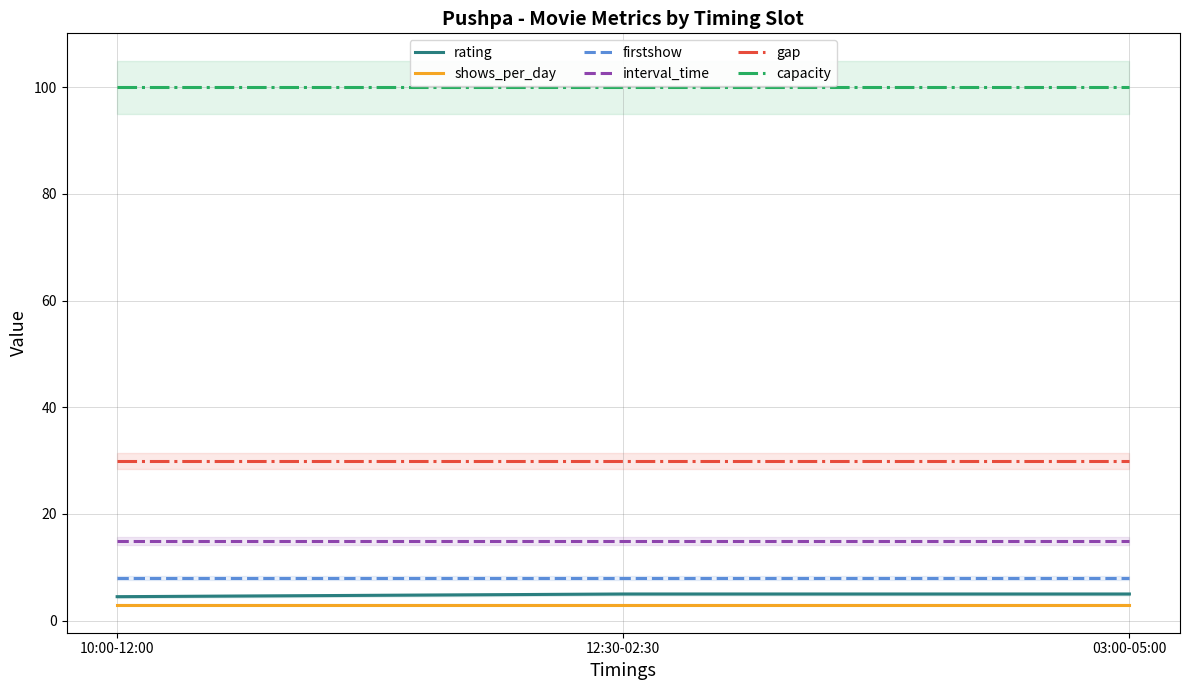

What is the maximum value shown in the chart?

100.0